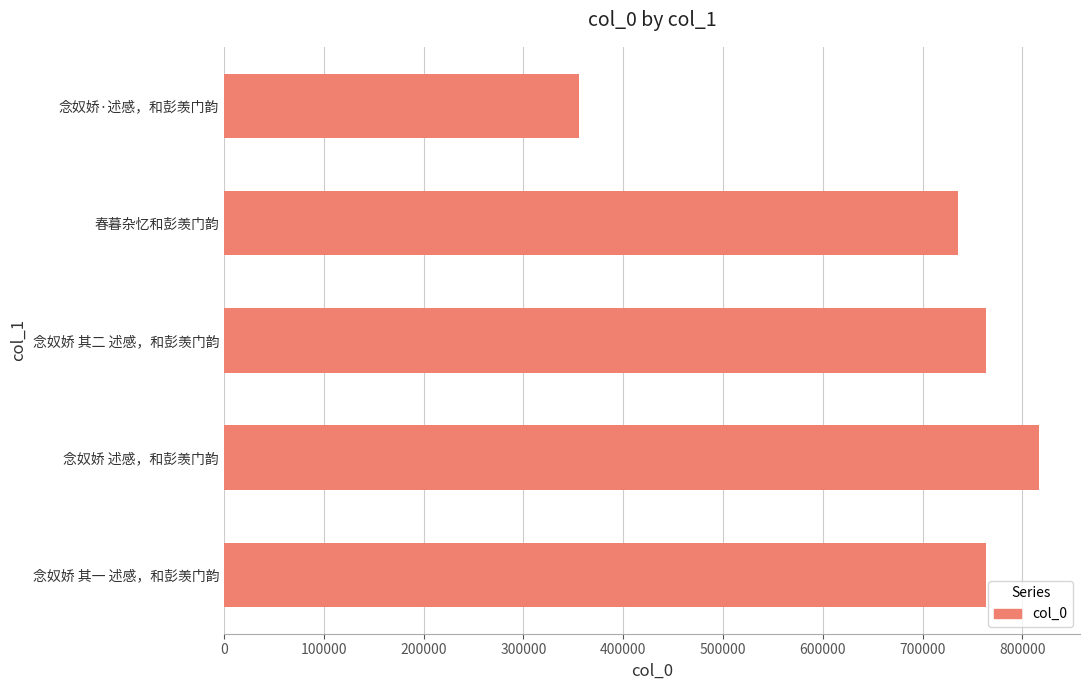

At which label is the value closest to 586012?

春暮杂忆和彭羡门韵